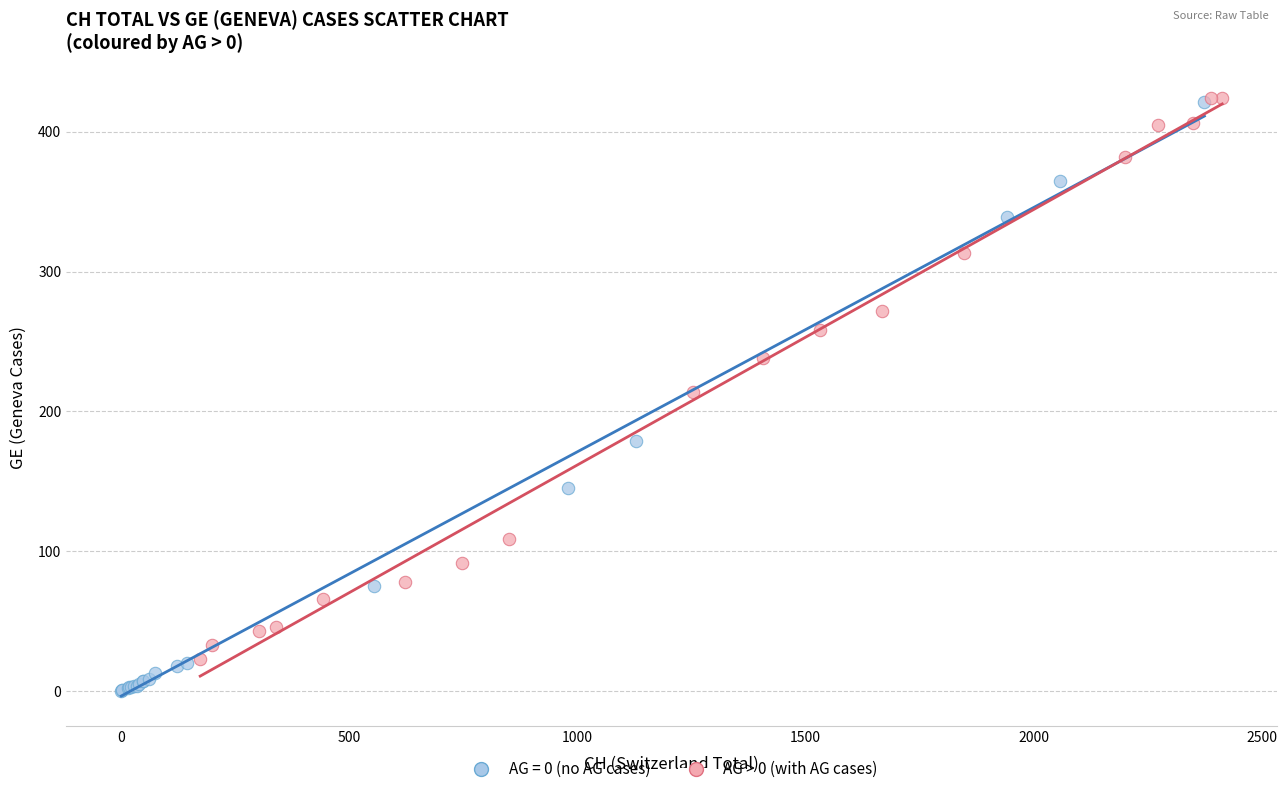

Which series has the largest Y range (max minus min)?

AG = 0 (no AG cases)